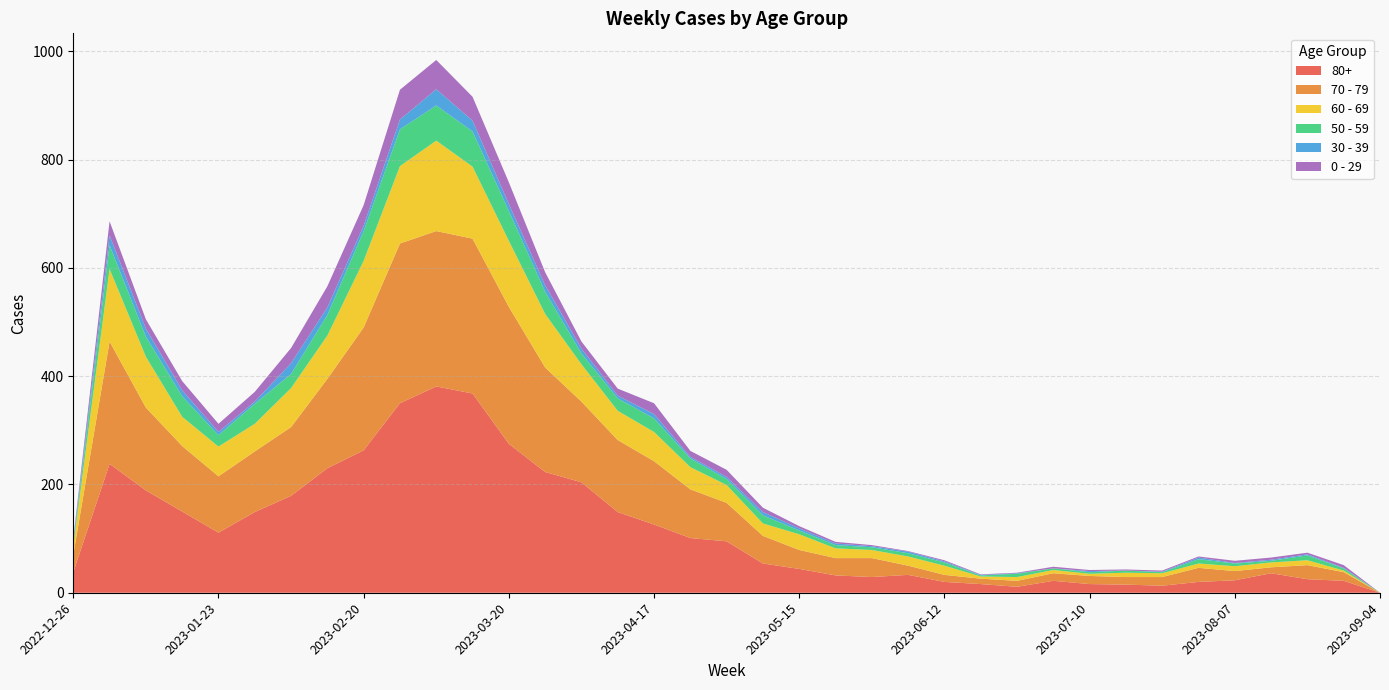

Reading right to left, transcribe all the data shown in this chart.

80+: 2023-09-04=0	2023-08-28=22	2023-08-21=25	2023-08-14=36	2023-08-07=23	2023-07-31=20	2023-07-24=13	2023-07-17=15	2023-07-10=16	2023-07-03=22	2023-06-26=11	2023-06-19=16	2023-06-12=20	2023-06-05=33	2023-05-29=29	2023-05-22=32	2023-05-15=44	2023-05-08=54	2023-05-01=95	2023-04-24=101	2023-04-17=126	2023-04-10=149	2023-04-03=204	2023-03-27=223	2023-03-20=275	2023-03-13=368	2023-03-06=381	2023-02-27=350	2023-02-20=263	2023-02-13=230	2023-02-06=179	2023-01-30=149	2023-01-23=111	2023-01-16=150	2023-01-09=189	2023-01-02=238	2022-12-26=38
70 - 79: 2023-09-04=0	2023-08-28=16	2023-08-21=26	2023-08-14=11	2023-08-07=17	2023-07-31=26	2023-07-24=16	2023-07-17=14	2023-07-10=15	2023-07-03=14	2023-06-26=11	2023-06-19=10	2023-06-12=13	2023-06-05=17	2023-05-29=35	2023-05-22=32	2023-05-15=35	2023-05-08=51	2023-05-01=71	2023-04-24=90	2023-04-17=117	2023-04-10=133	2023-04-03=149	2023-03-27=193	2023-03-20=253	2023-03-13=286	2023-03-06=287	2023-02-27=295	2023-02-20=227	2023-02-13=165	2023-02-06=127	2023-01-30=112	2023-01-23=104	2023-01-16=121	2023-01-09=153	2023-01-02=226	2022-12-26=32
60 - 69: 2023-09-04=0	2023-08-28=3	2023-08-21=9	2023-08-14=9	2023-08-07=9	2023-07-31=8	2023-07-24=7	2023-07-17=8	2023-07-10=4	2023-07-03=6	2023-06-26=7	2023-06-19=4	2023-06-12=17	2023-06-05=17	2023-05-29=15	2023-05-22=18	2023-05-15=29	2023-05-08=23	2023-05-01=33	2023-04-24=41	2023-04-17=54	2023-04-10=54	2023-04-03=69	2023-03-27=99	2023-03-20=122	2023-03-13=133	2023-03-06=167	2023-02-27=143	2023-02-20=123	2023-02-13=80	2023-02-06=72	2023-01-30=51	2023-01-23=55	2023-01-16=54	2023-01-09=94	2023-01-02=134	2022-12-26=16
50 - 59: 2023-09-04=0	2023-08-28=4	2023-08-21=9	2023-08-14=3	2023-08-07=5	2023-07-31=8	2023-07-24=2	2023-07-17=4	2023-07-10=3	2023-07-03=3	2023-06-26=6	2023-06-19=2	2023-06-12=6	2023-06-05=6	2023-05-29=5	2023-05-22=6	2023-05-15=7	2023-05-08=15	2023-05-01=11	2023-04-24=16	2023-04-17=25	2023-04-10=23	2023-04-03=20	2023-03-27=41	2023-03-20=55	2023-03-13=65	2023-03-06=65	2023-02-27=68	2023-02-20=55	2023-02-13=38	2023-02-06=26	2023-01-30=37	2023-01-23=21	2023-01-16=38	2023-01-09=37	2023-01-02=44	2022-12-26=5
30 - 39: 2023-09-04=0	2023-08-28=1	2023-08-21=2	2023-08-14=2	2023-08-07=1	2023-07-31=3	2023-07-24=1	2023-07-17=0	2023-07-10=2	2023-07-03=0	2023-06-26=1	2023-06-19=1	2023-06-12=2	2023-06-05=3	2023-05-29=2	2023-05-22=3	2023-05-15=4	2023-05-08=6	2023-05-01=4	2023-04-24=3	2023-04-17=8	2023-04-10=5	2023-04-03=9	2023-03-27=12	2023-03-20=13	2023-03-13=20	2023-03-06=30	2023-02-27=18	2023-02-20=10	2023-02-13=14	2023-02-06=20	2023-01-30=4	2023-01-23=6	2023-01-16=11	2023-01-09=15	2023-01-02=18	2022-12-26=5
0 - 29: 2023-09-04=0	2023-08-28=5	2023-08-21=3	2023-08-14=4	2023-08-07=4	2023-07-31=2	2023-07-24=2	2023-07-17=2	2023-07-10=2	2023-07-03=3	2023-06-26=1	2023-06-19=1	2023-06-12=2	2023-06-05=1	2023-05-29=2	2023-05-22=3	2023-05-15=4	2023-05-08=8	2023-05-01=13	2023-04-24=11	2023-04-17=20	2023-04-10=13	2023-04-03=13	2023-03-27=24	2023-03-20=40	2023-03-13=44	2023-03-06=54	2023-02-27=55	2023-02-20=38	2023-02-13=39	2023-02-06=28	2023-01-30=18	2023-01-23=15	2023-01-16=17	2023-01-09=17	2023-01-02=26	2022-12-26=4